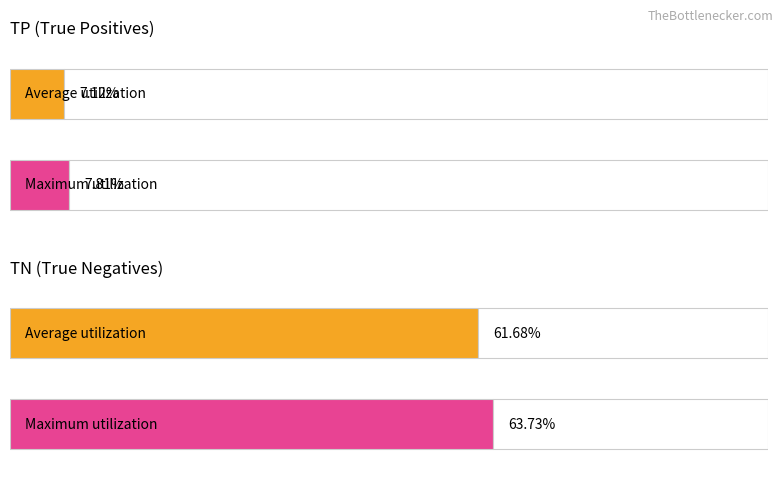

Which series changed the most between 2 and 11?

TN